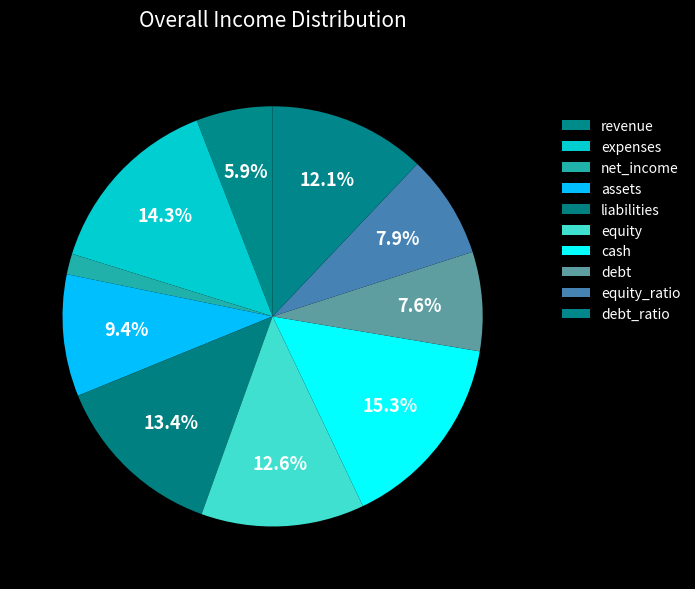

What portion of the pie excludes expenses?

85.7%